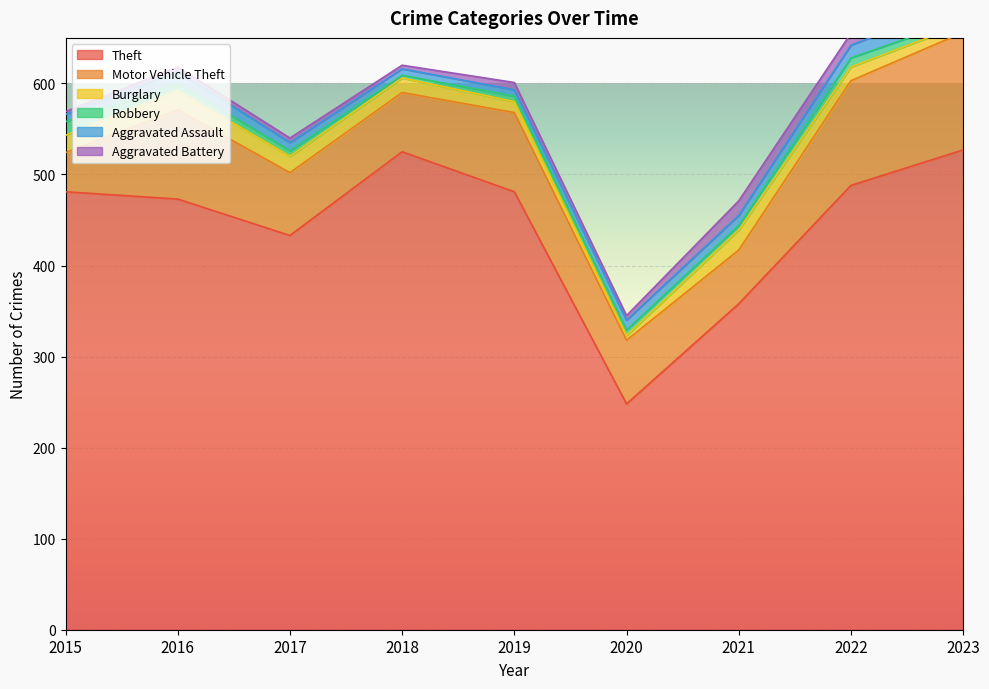

Which series has the largest total across all categories?

Theft